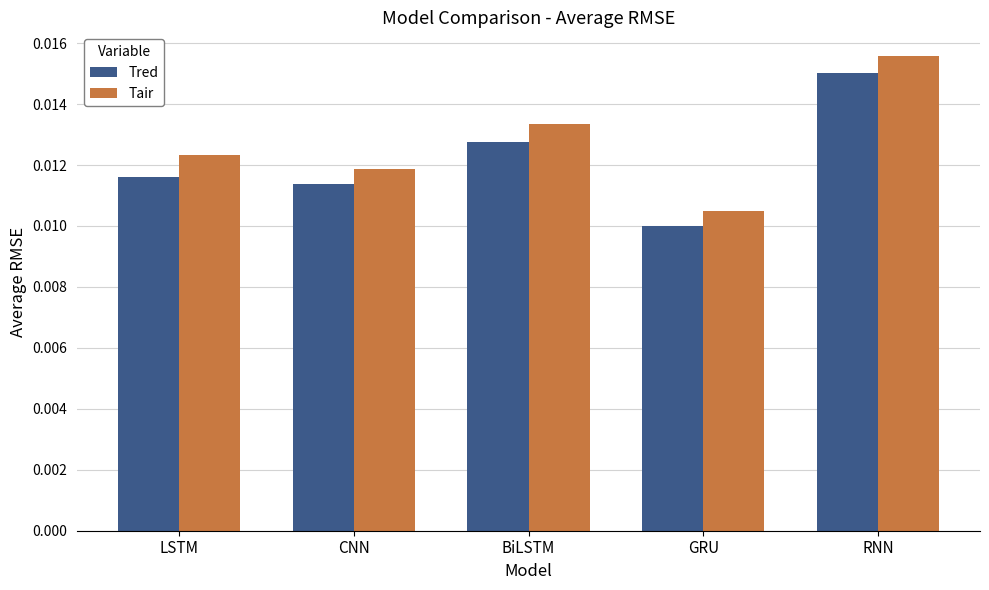

What position from the left is CNN?

2